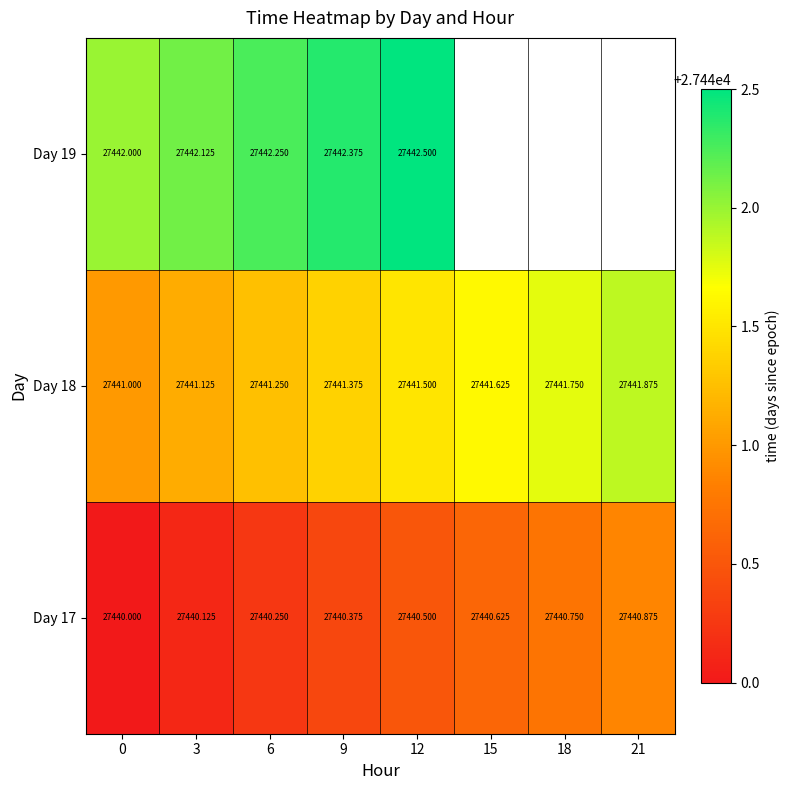

What is the difference between the Day 18 values at 9 and 18?

0.4